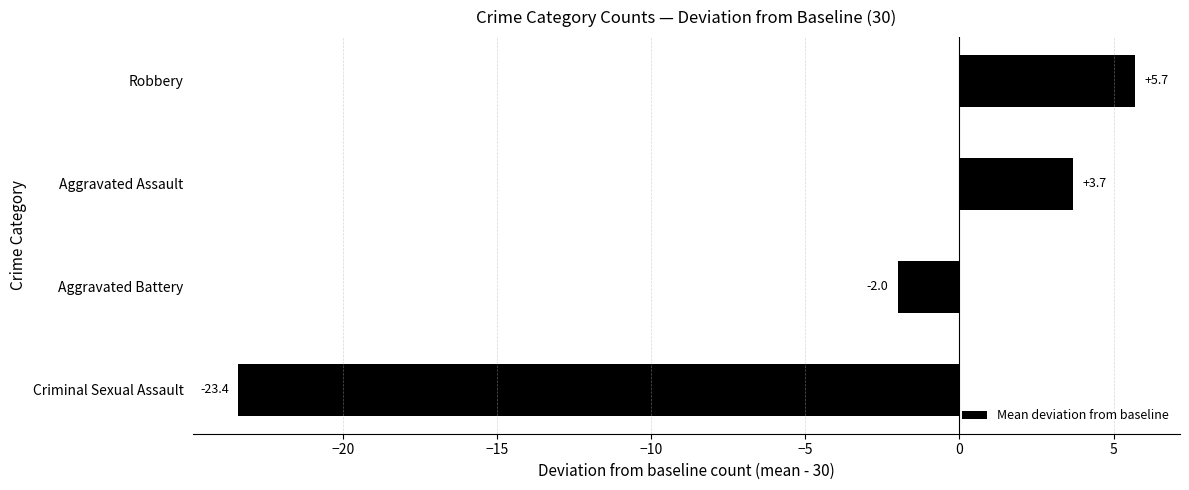

Which label corresponds to the largest value in the chart?

Robbery